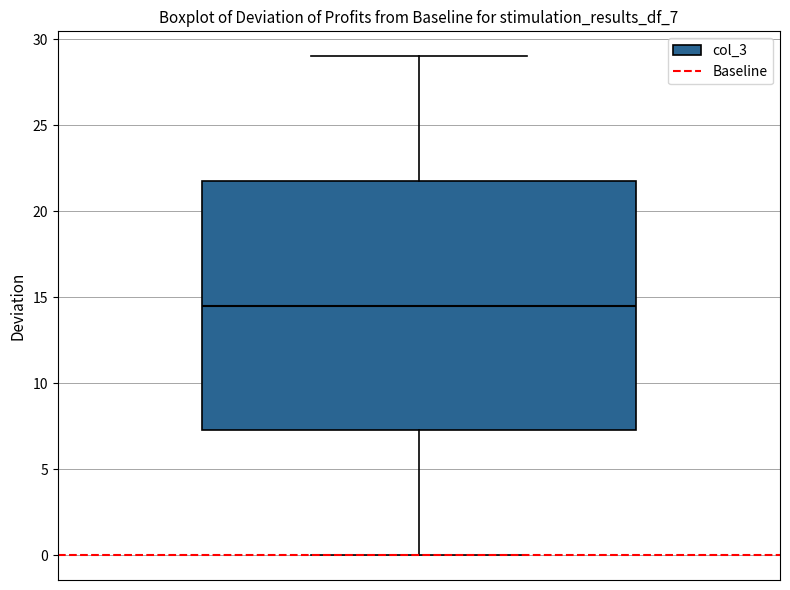

Where is the lower edge of the box on the y-axis? The values are not printed on the chart, so give them approximately, as read against the axis.

7.5